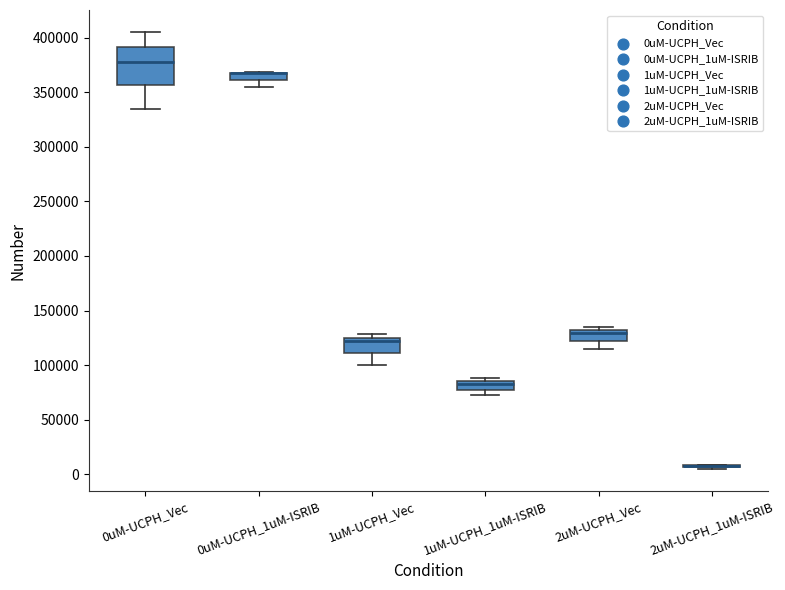

Where is the lower edge of the box for 2uM-UCPH_Vec on the y-axis? The values are not printed on the chart, so give them approximately, as read against the axis.

120000